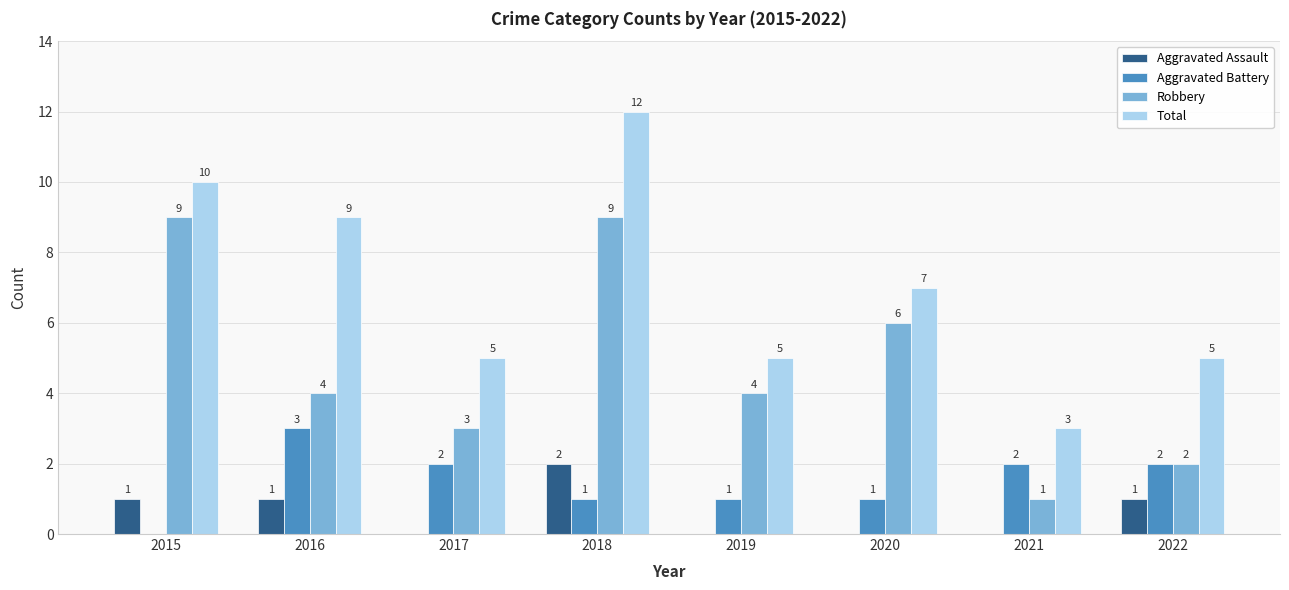

Which category has the highest value across all series?

2018